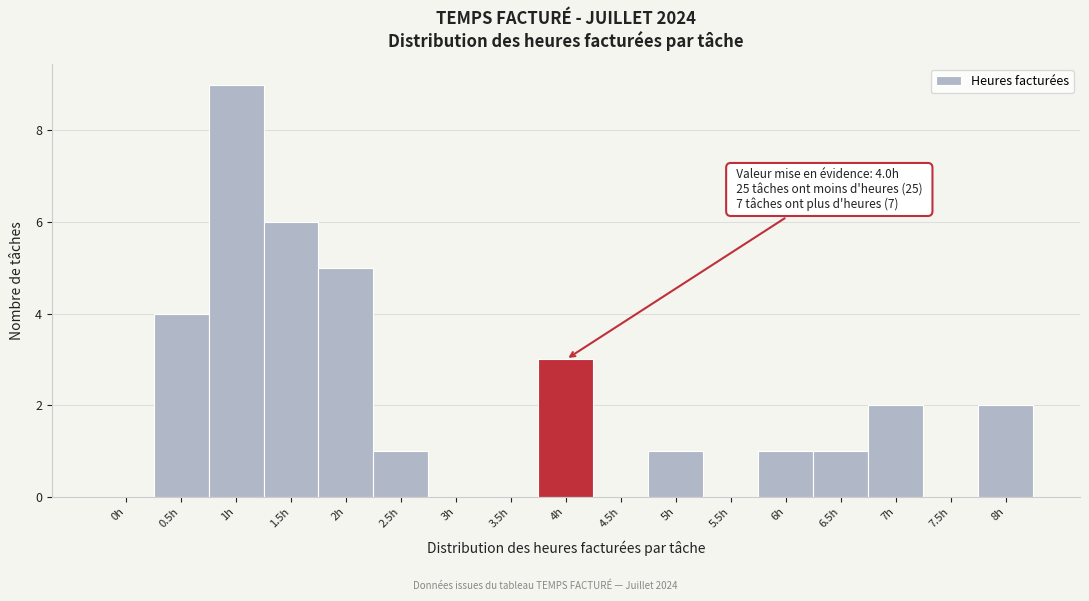

Reading left to right, list all the values displayed in this chart.

0h=0	0.5h=4	1h=9	1.5h=6	2h=5	2.5h=1	3h=0	3.5h=0	4h=3	4.5h=0	5h=1	5.5h=0	6h=1	6.5h=1	7h=2	7.5h=0	8h=2